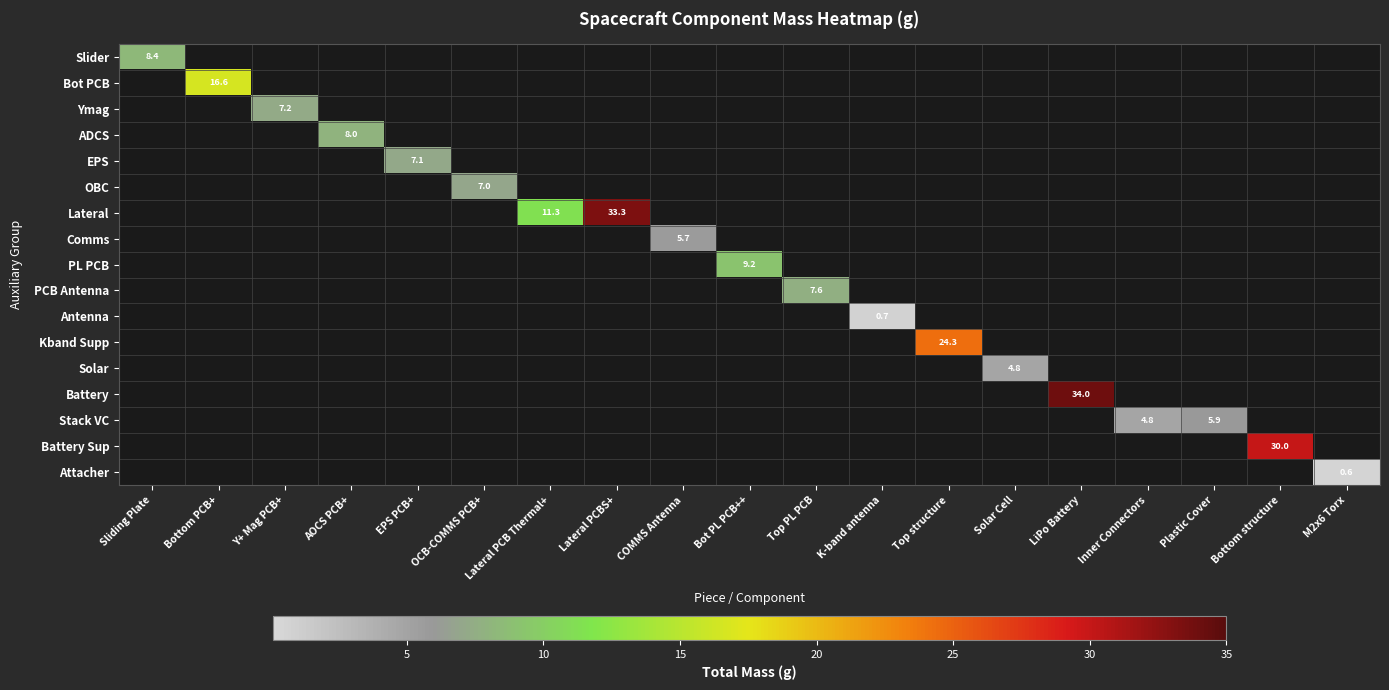

How many data points in Stack VC are above 0?

2